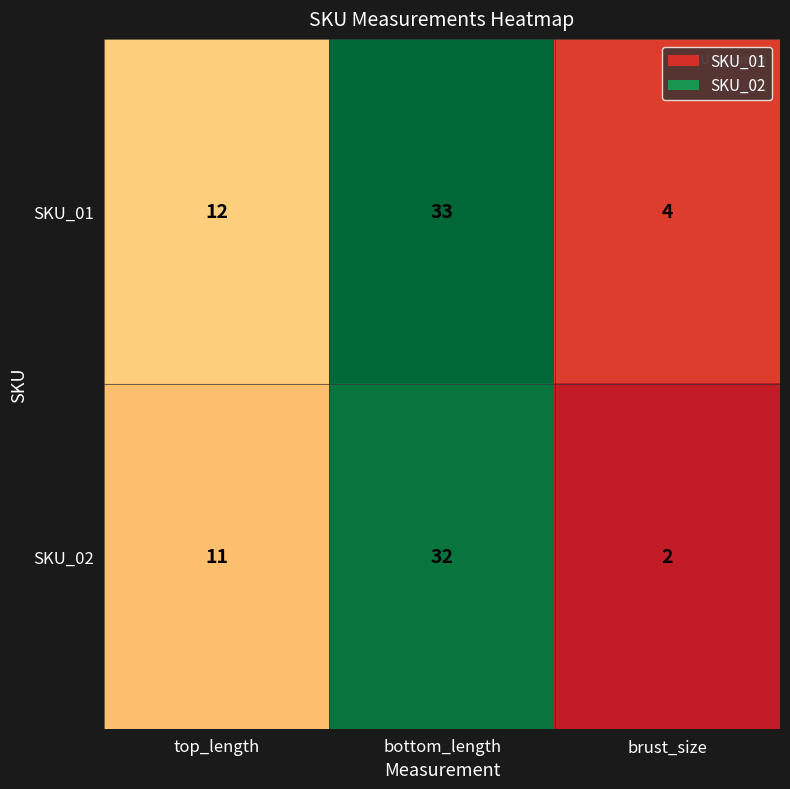

Reading left to right, extract all data points from this chart.

SKU_01: top_length=12	bottom_length=33	brust_size=4
SKU_02: top_length=11	bottom_length=32	brust_size=2